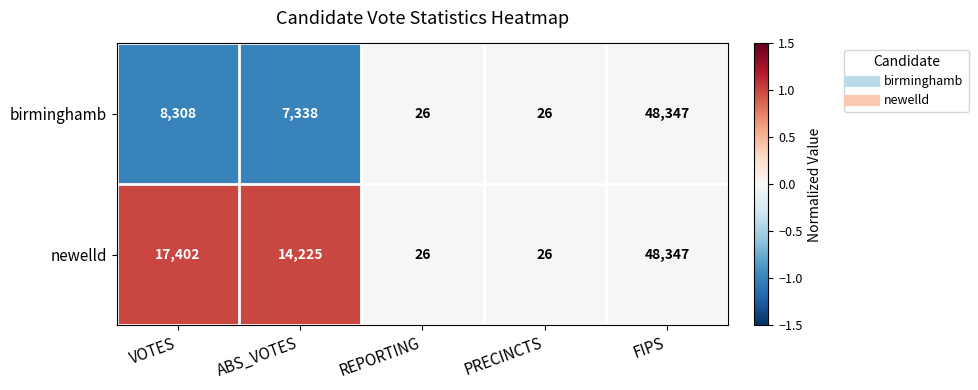

At which category is the sum across all series the highest?

FIPS